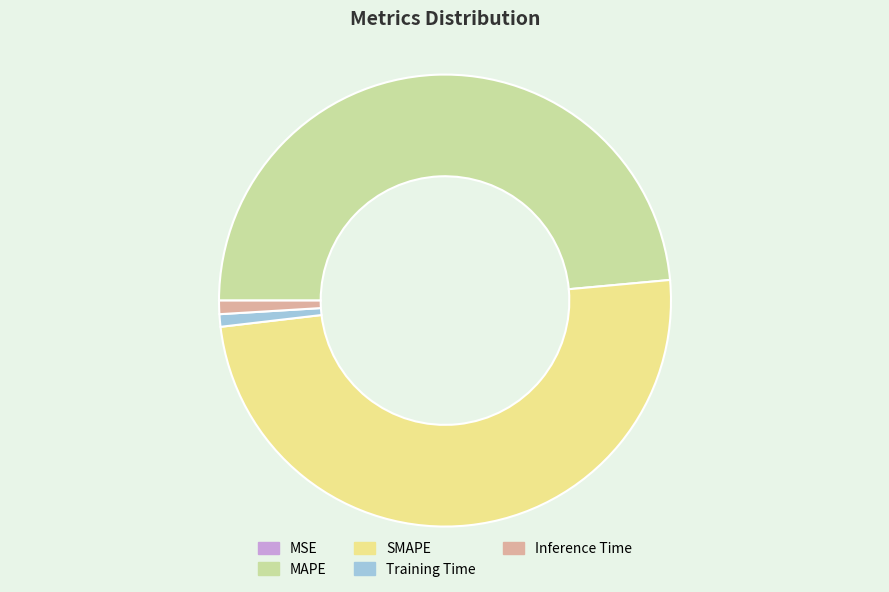

Is there a majority slice in this chart?

No